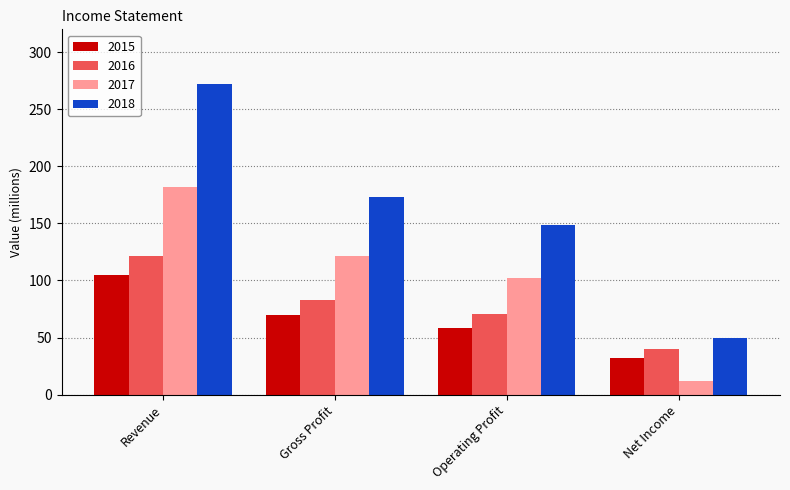

What is the value of the 2016 bar at the 1st from the left?

121